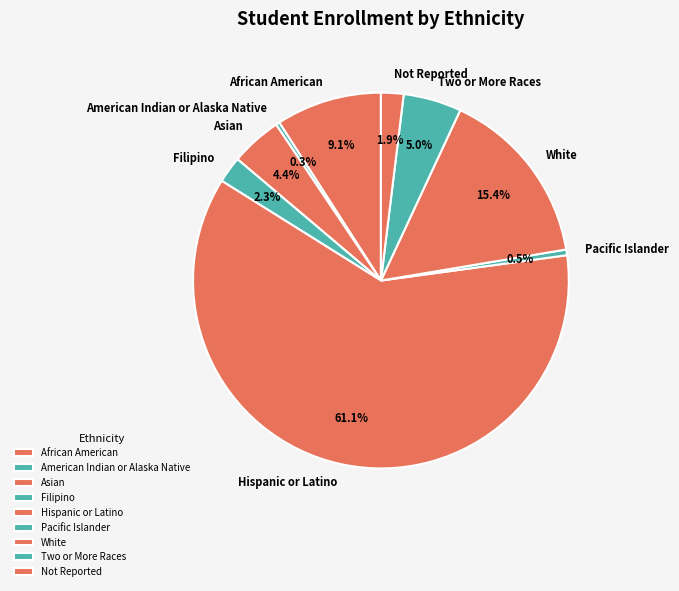

How many segments does this pie chart have?

9